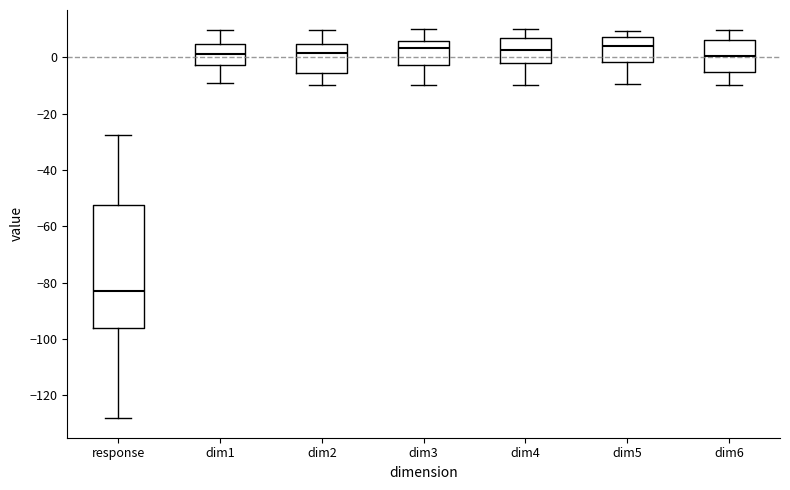

Reading left to right, read every box against the y-axis: the position of its median line, the range the box covers, and the ends of its whiskers. The values are not printed on the chart, so give them approximately, as read against the axis.

response: median -82, box -96 to -52, whiskers -128 to -28
dim1: median 2, box -2 to 4, whiskers -8 to 10
dim2: median 2, box -6 to 4, whiskers -10 to 10
dim3: median 4, box -2 to 6, whiskers -10 to 10
dim4: median 2, box -2 to 8, whiskers -10 to 10
dim5: median 4, box -2 to 8, whiskers -10 to 10
dim6: median 0, box -6 to 6, whiskers -10 to 10